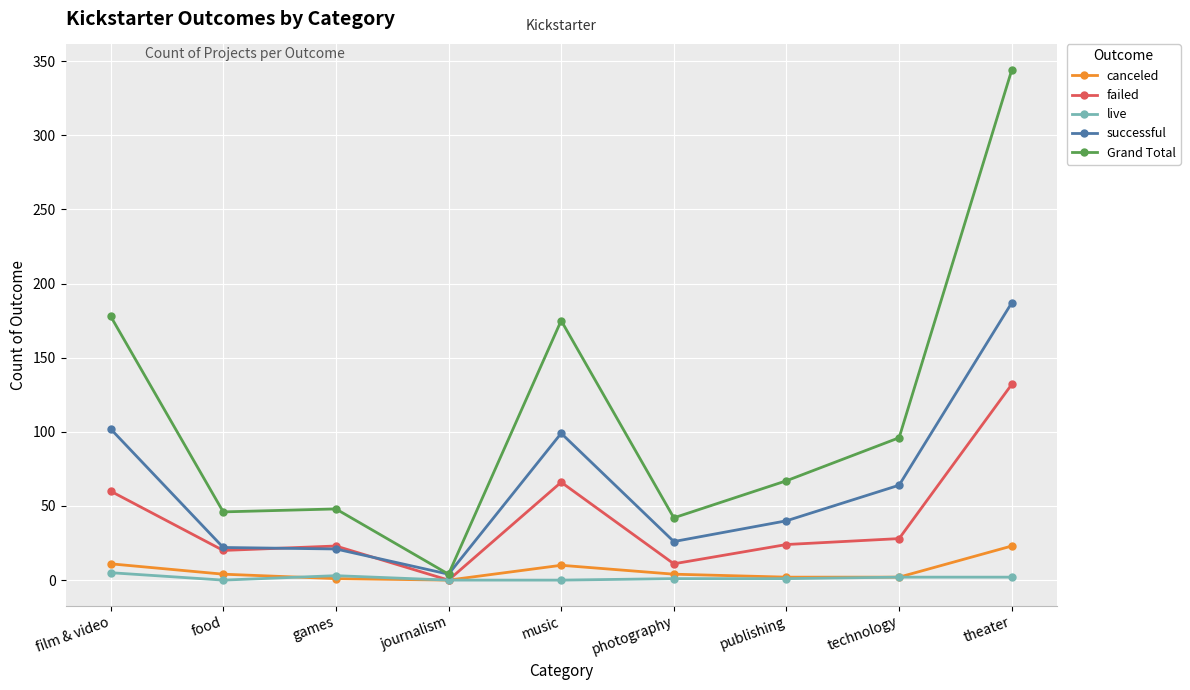

How many lines are shown in the chart?

5